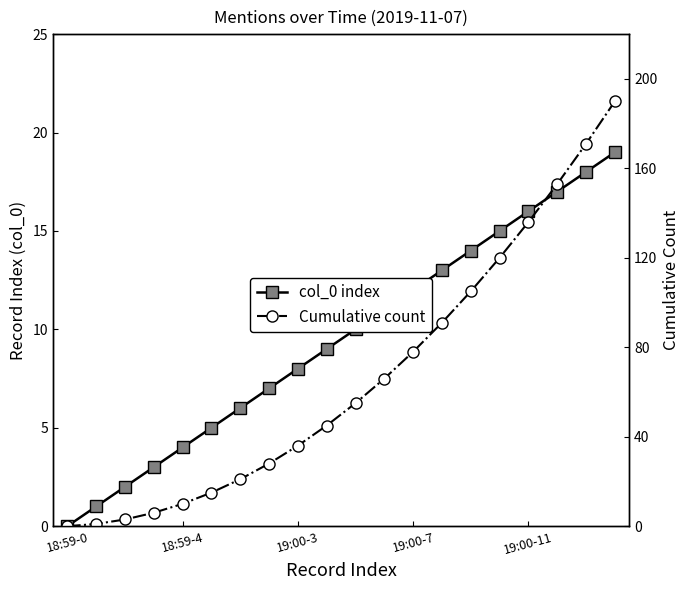

Rank the series by their maximum value, from lowest to highest.

col_0 index, Cumulative count